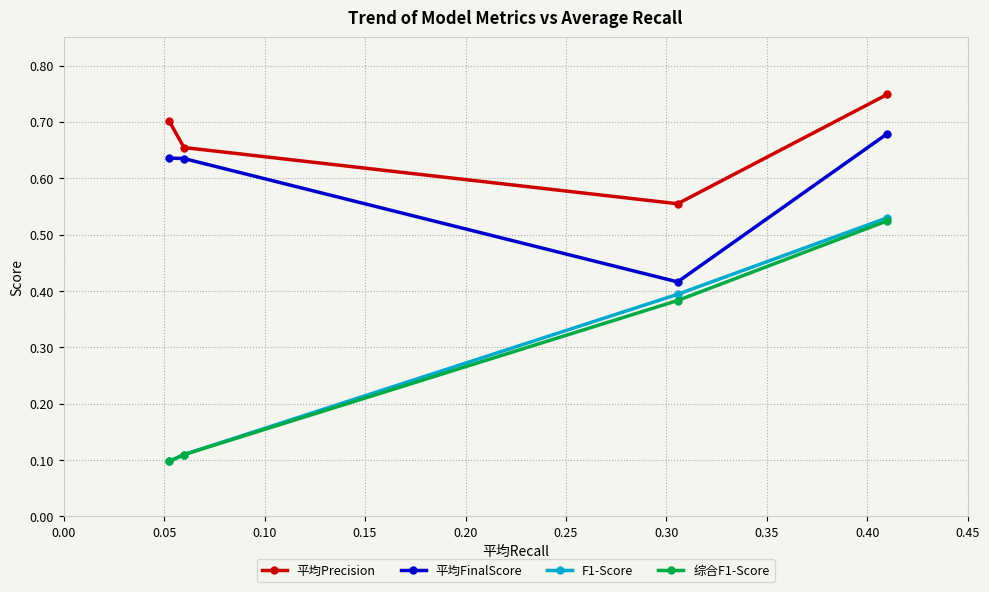

At how many categories does at least one series exceed 0?

4